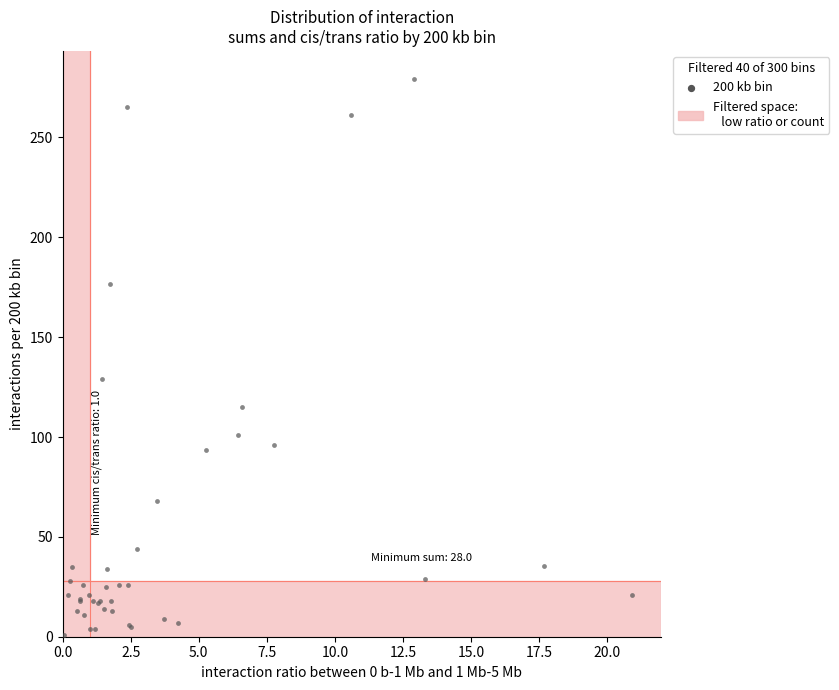

What Y value in the scatter plot is closest to 140?

129.3